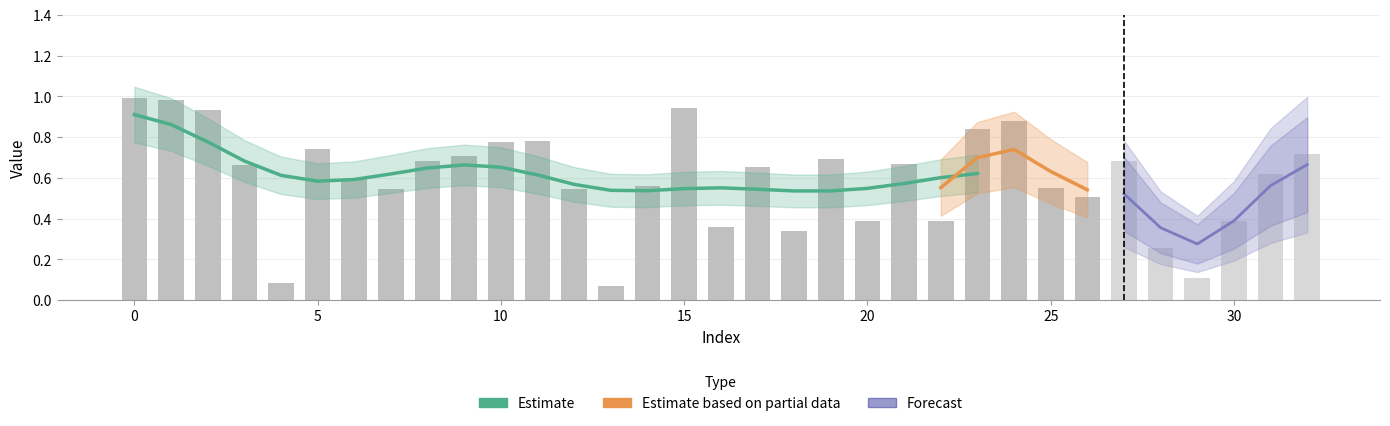

What is the difference between the values at 11 and 23?

0.1